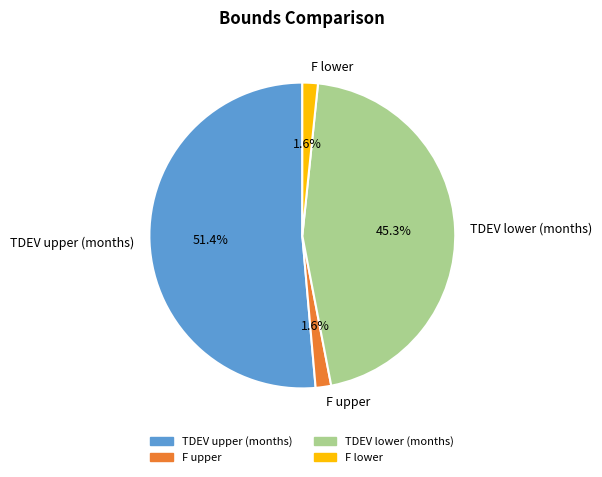

To the nearest percent, what percentage of the pie is F upper?

2%